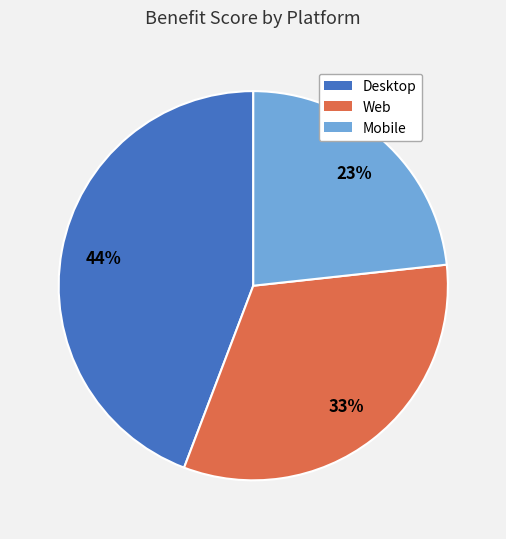

Which category has the biggest portion of the pie?

Desktop